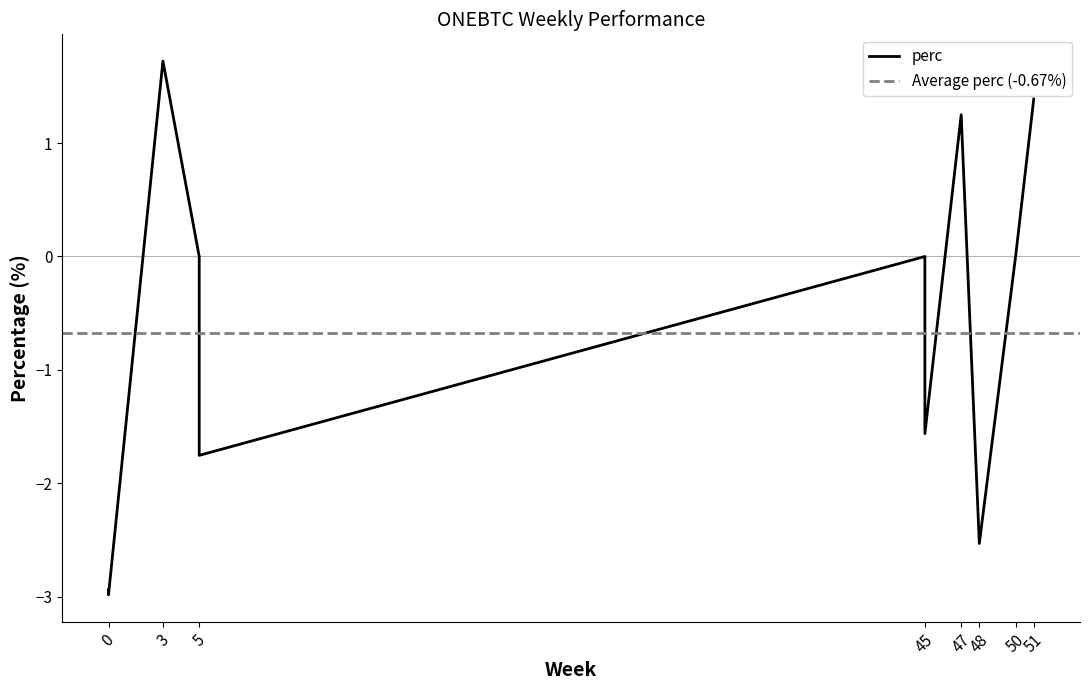

List the labels in order of value, largest first.

3, 51, 47, 5, 50, 45, 45, 5, 48, 0, 0